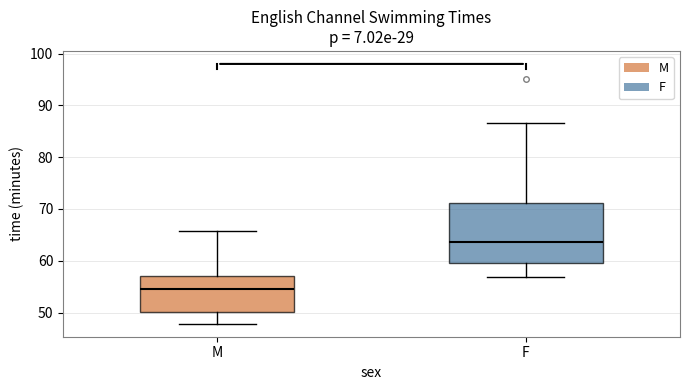

Reading left to right, read every box against the y-axis: the position of its median line, the range the box covers, and the ends of its whiskers. The values are not printed on the chart, so give them approximately, as read against the axis.

M: median 55, box 50 to 57, whiskers 48 to 66
F: median 64, box 60 to 71, whiskers 57 to 87